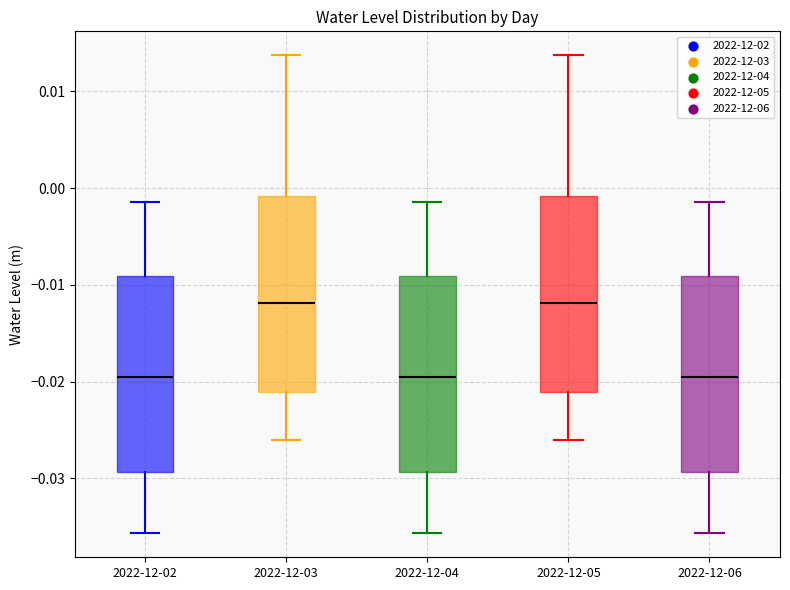

Where is the upper edge of the box for 2022-12-06 on the y-axis? The values are not printed on the chart, so give them approximately, as read against the axis.

-0.009